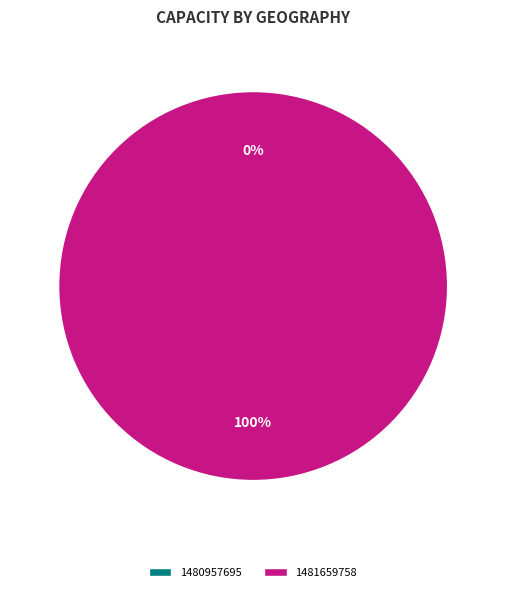

Count the number of slices in the pie.

2